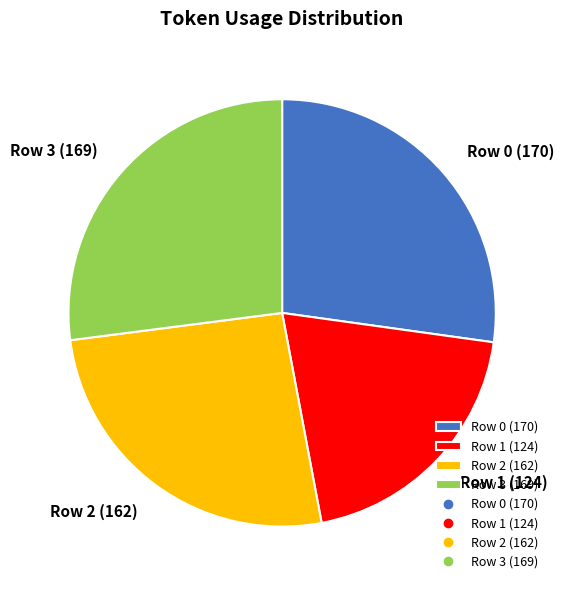

Is the sum of Row 2 (162) and Row 0 (170) greater than half?

Yes